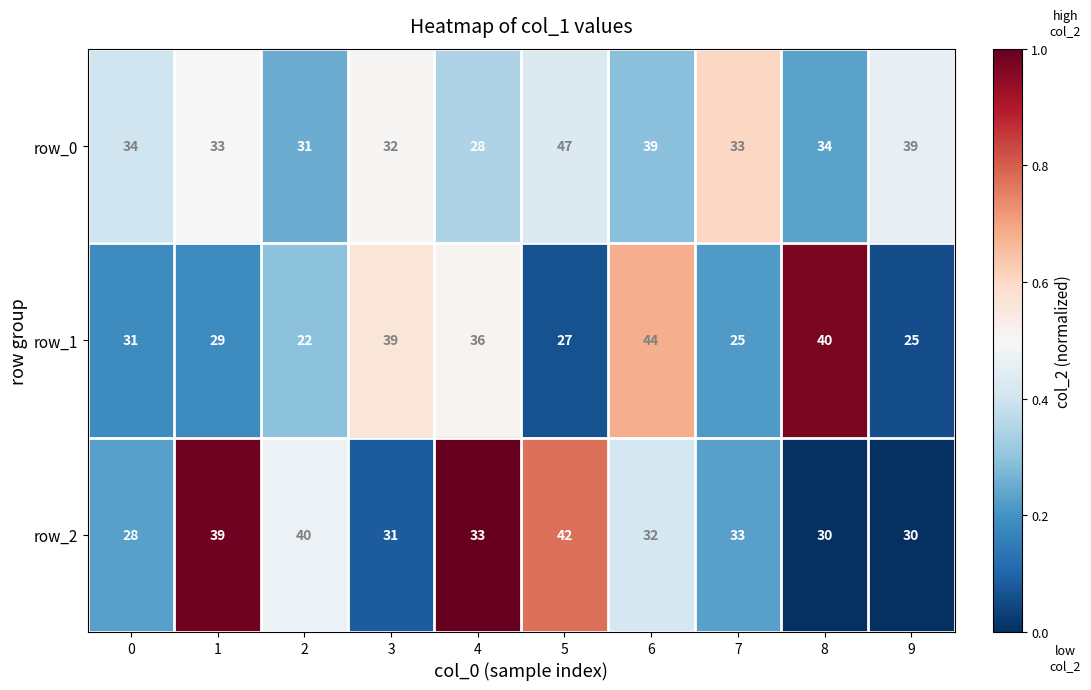

What is the lowest value of the row_0 series?

28